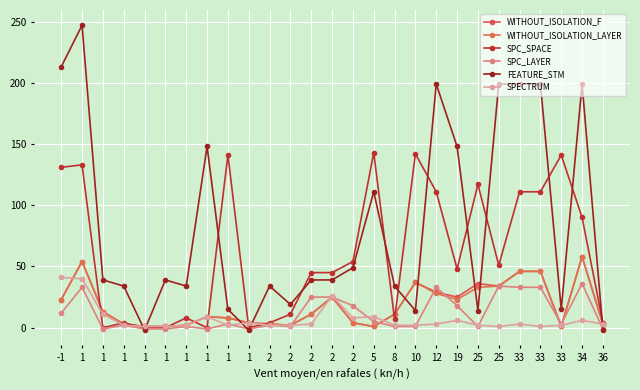

What is the difference between the maximum and second lowest values in the WITHOUT_ISOLATION_LAYER series?

57